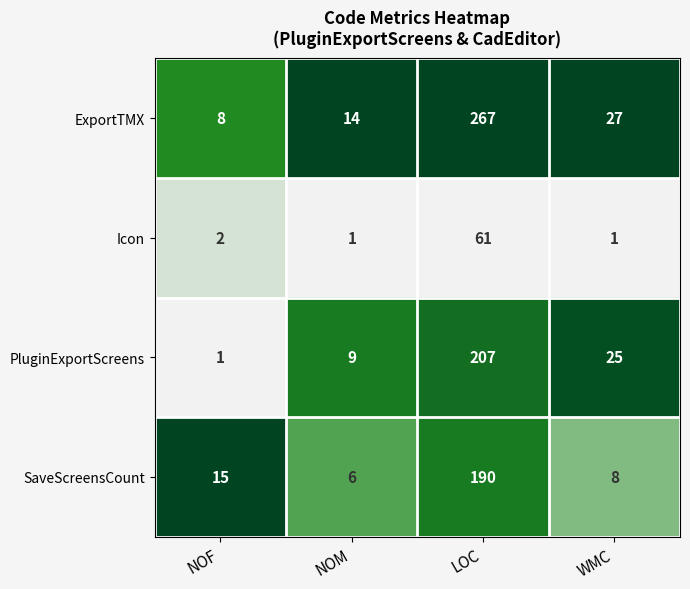

What is the sum of all PluginExportScreens values?

242